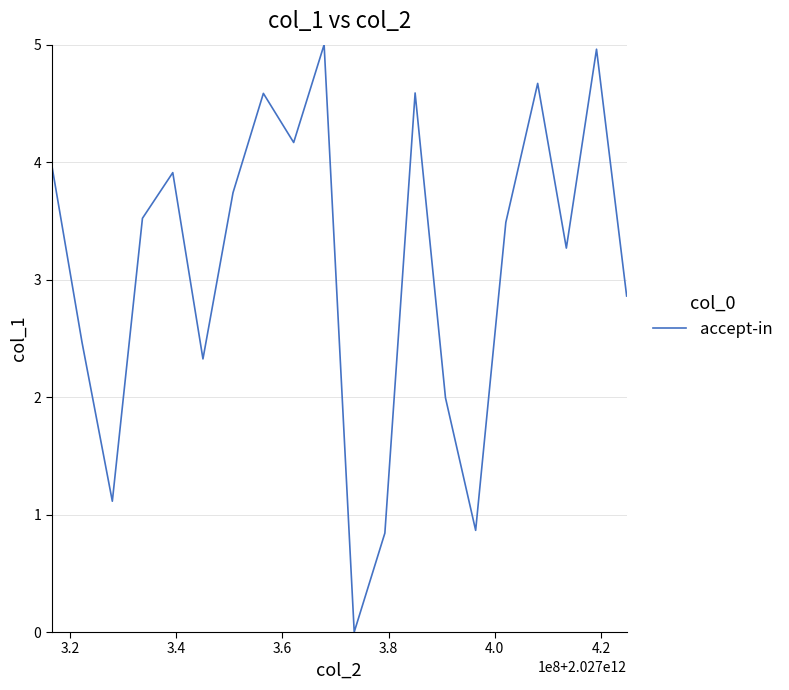

What is the difference between the maximum and minimum values?

5.0